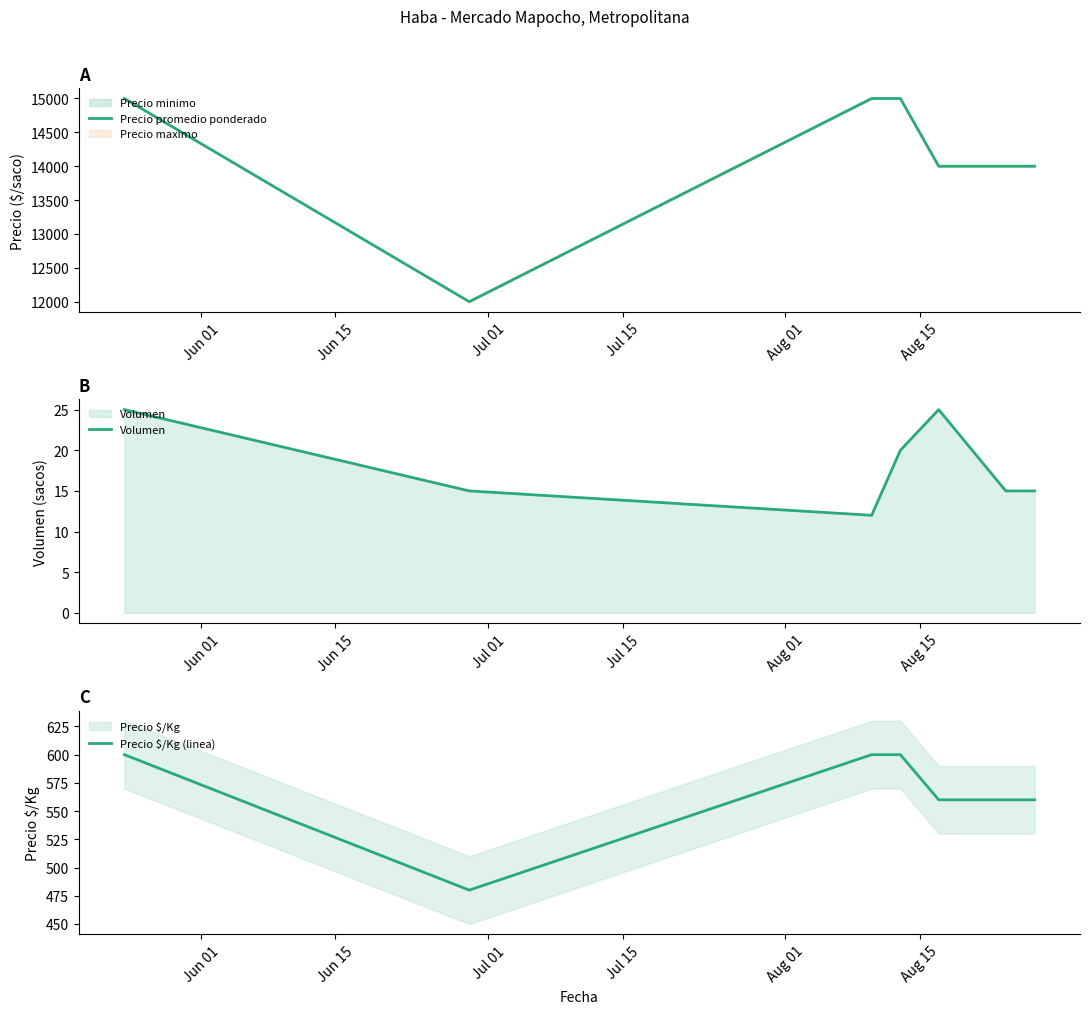

Reading left to right, extract all data points from this chart.

Precio promedio ponderado: 15000	12000	15000	15000	14000	14000	14000	14000
Volumen: 25	15	12	20	25	15	15	15
Precio $/Kg (linea): 600	480	600	600	560	560	560	560